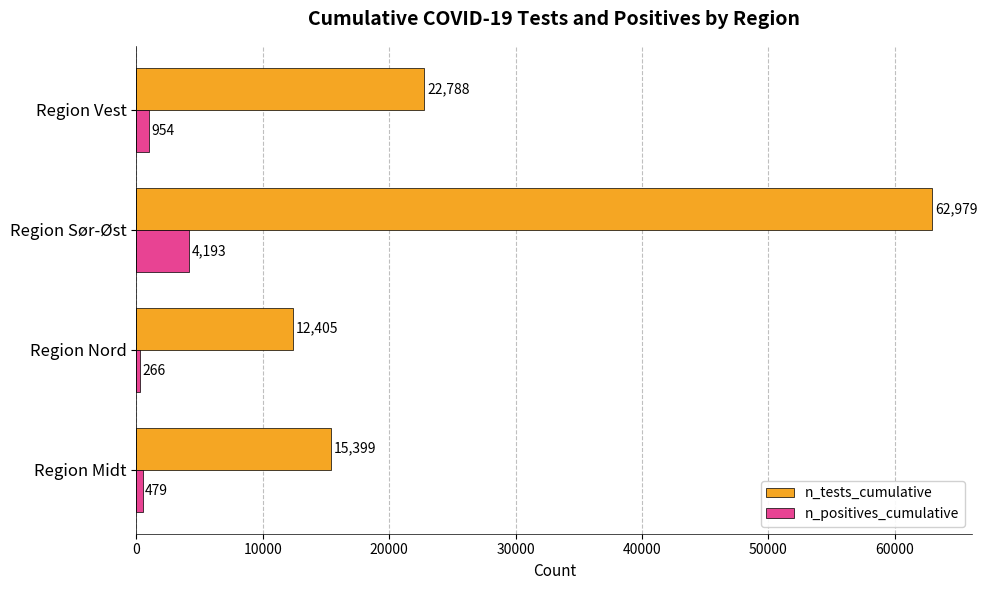

What is the total value across all series at Region Nord?

12671